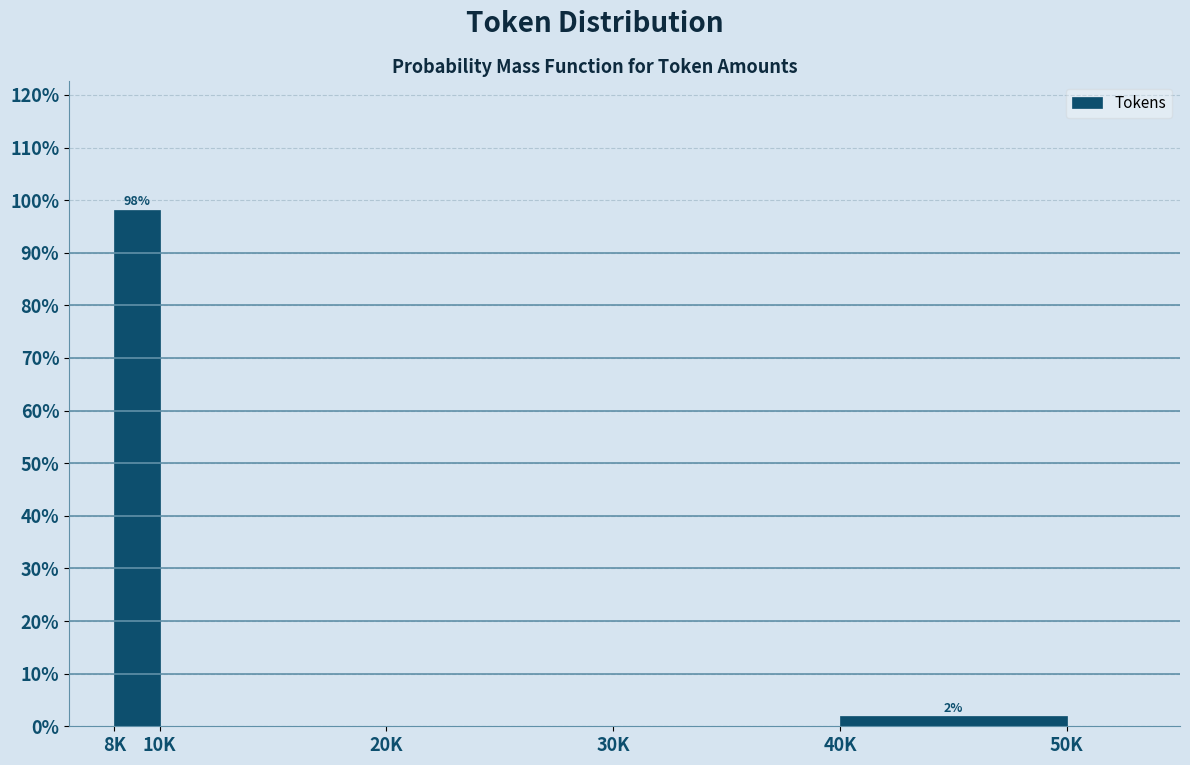

Reading left to right, extract all data points from this chart.

8K=98.1	10K=0.0	20K=0.0	30K=0.0	40K=1.9